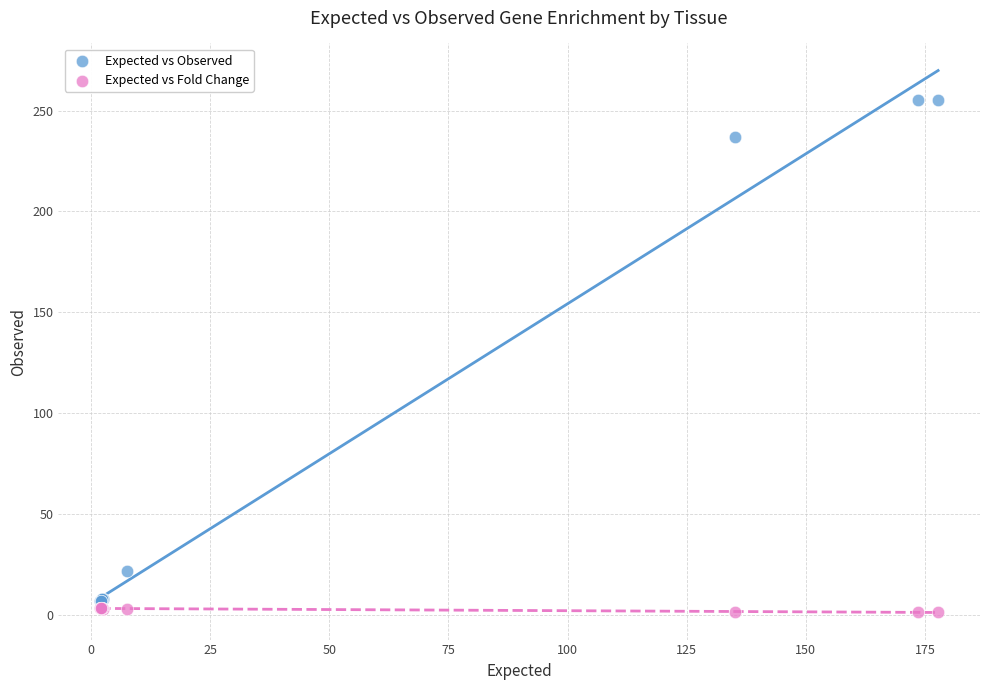

In the Expected vs Observed series, what Y value is closest to 131?

237.0